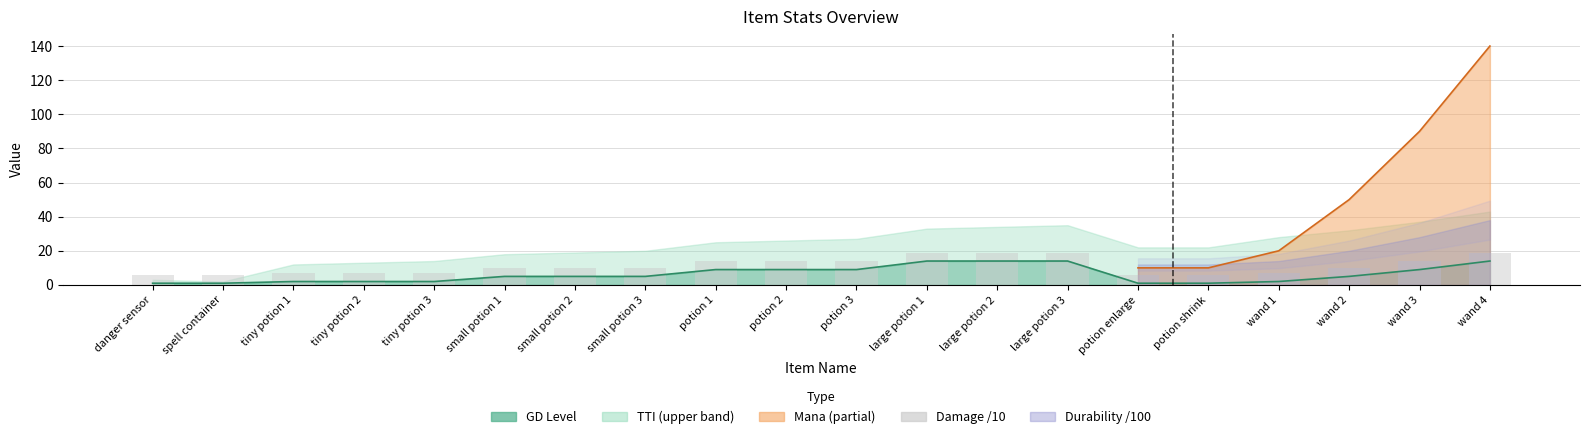

List the labels in order of value, largest first.

large potion 1, large potion 2, large potion 3, wand 4, potion 1, potion 2, potion 3, wand 3, small potion 1, small potion 2, small potion 3, wand 2, tiny potion 1, tiny potion 2, tiny potion 3, wand 1, danger sensor, spell container, potion enlarge, potion shrink